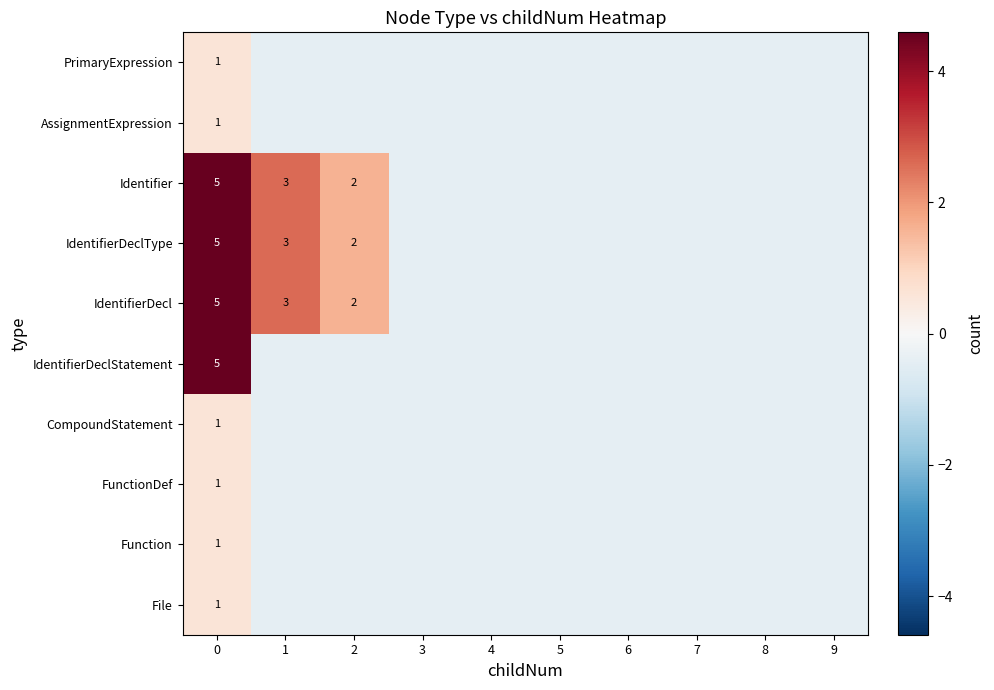

Which series has the widest spread of values?

IdentifierDeclStatement